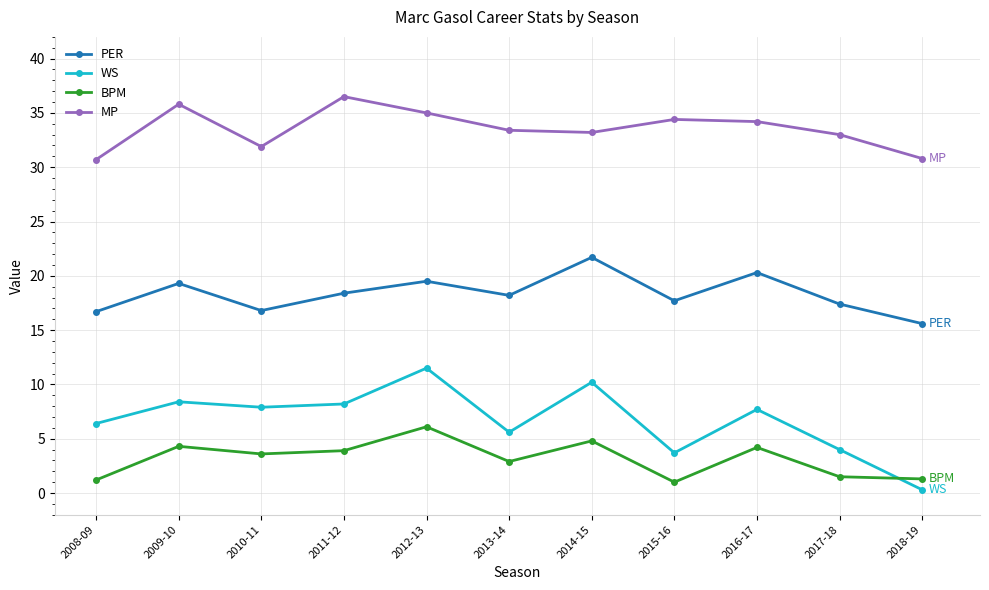

Read the PER value at 2016-17.

20.3